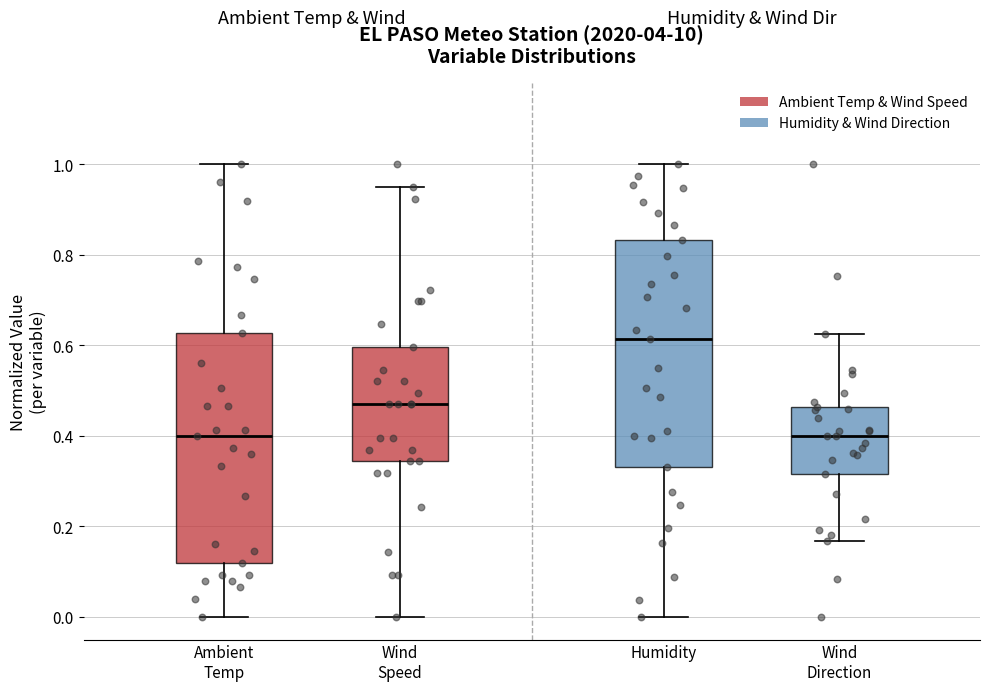

Where is the upper edge of the box for Ambient Temp on the y-axis? The values are not printed on the chart, so give them approximately, as read against the axis.

0.62